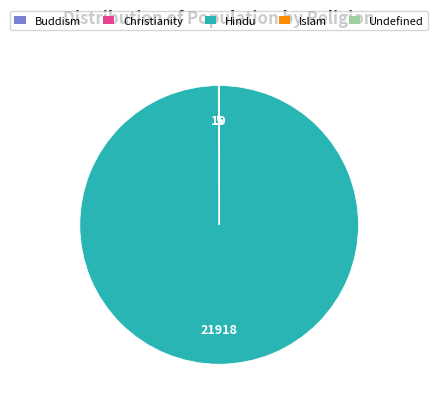

What is the largest slice in the pie chart?

Hindu